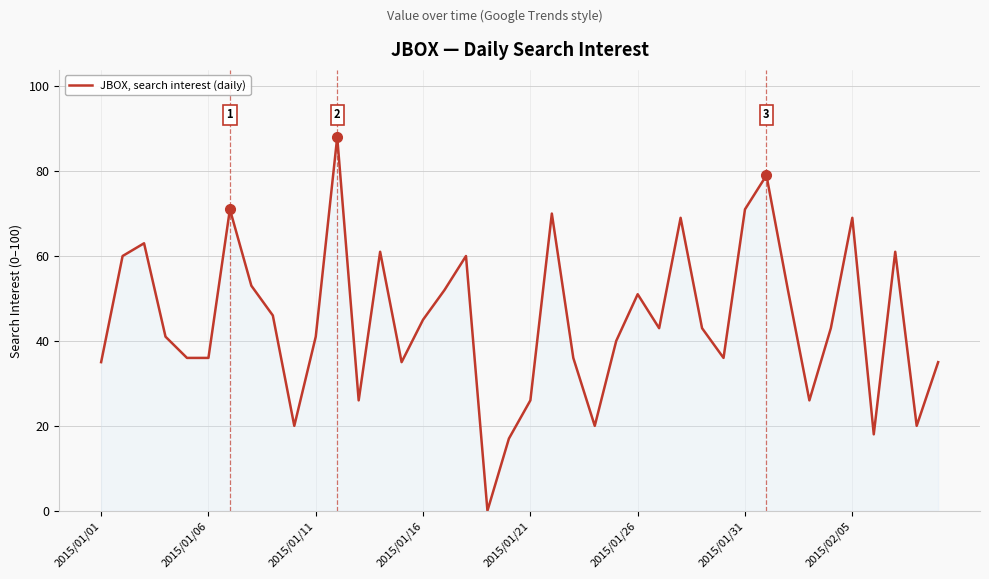

What is the greatest value displayed?

88